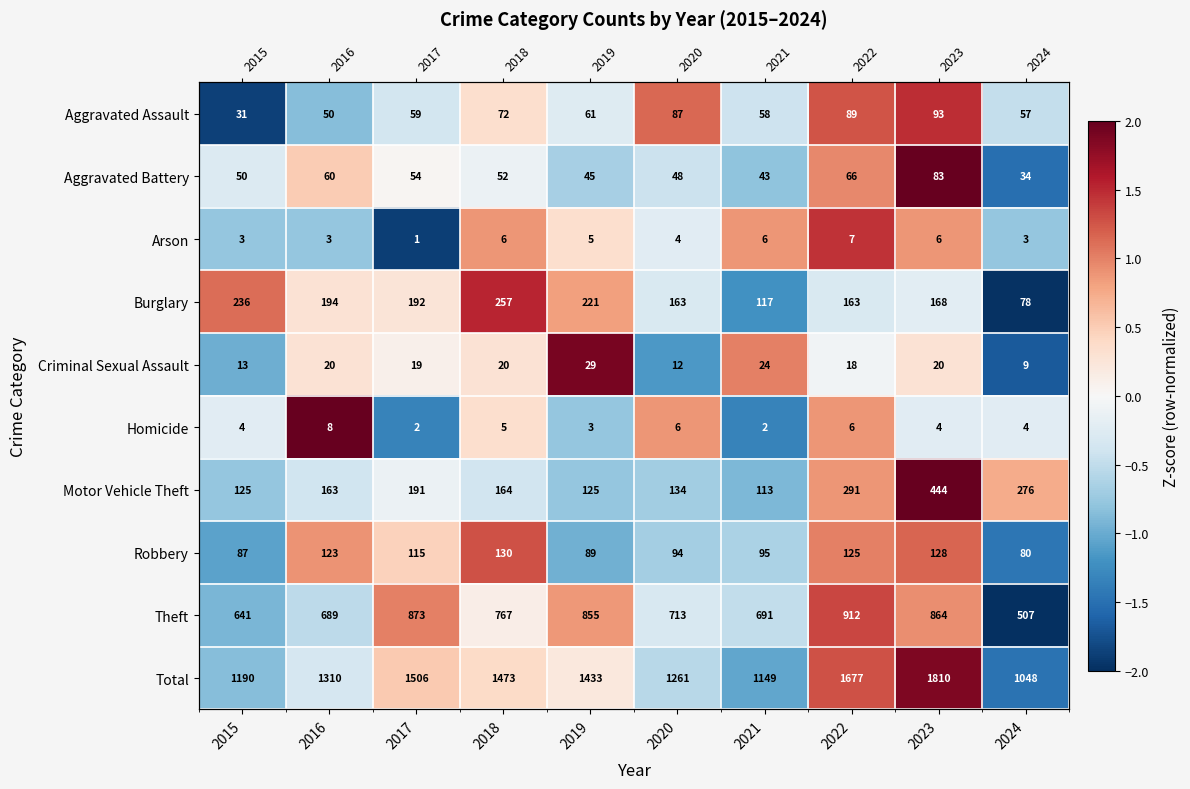

Rank the series at 2022 from lowest to highest value.

Burglary, Criminal Sexual Assault, Motor Vehicle Theft, Homicide, Aggravated Battery, Robbery, Aggravated Assault, Total, Theft, Arson